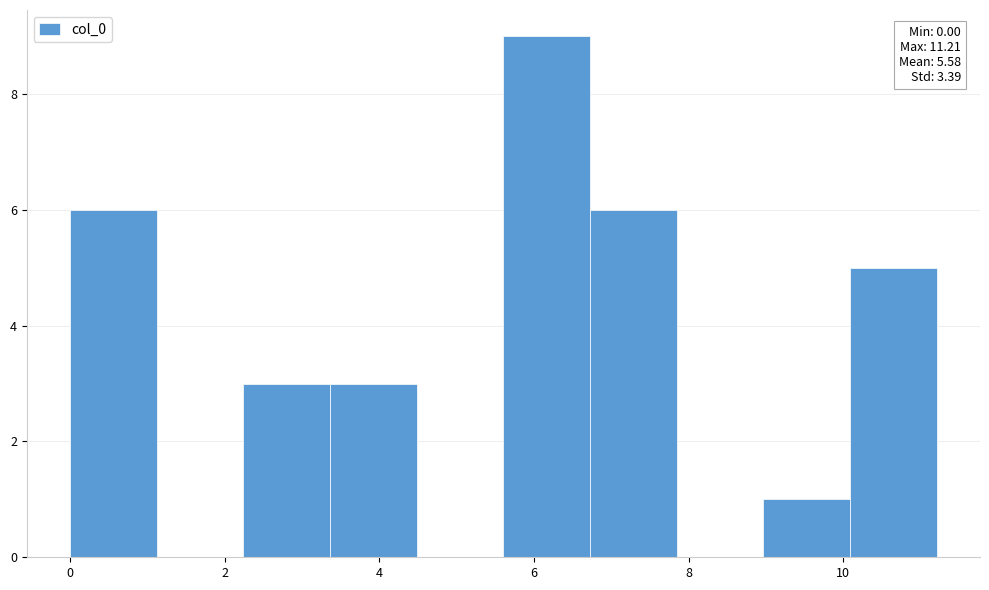

Over which range of the x-axis is the bar tallest?

5.6 to 6.8